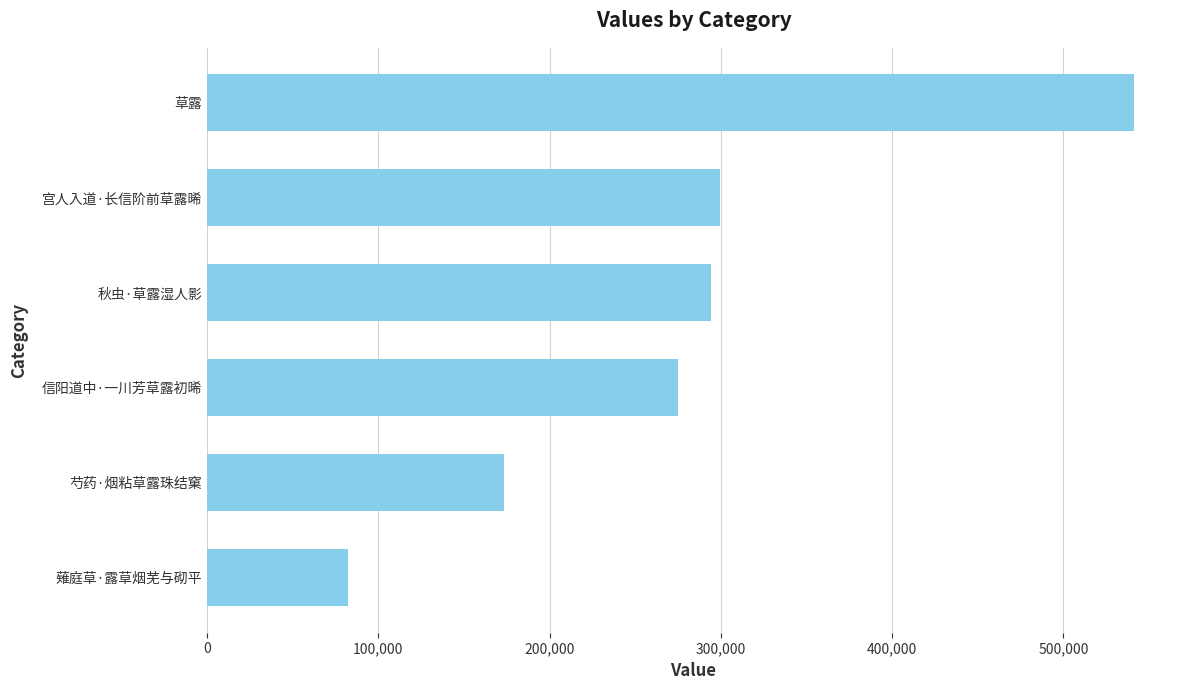

True or false: the data shows 541079 at 草露.

True